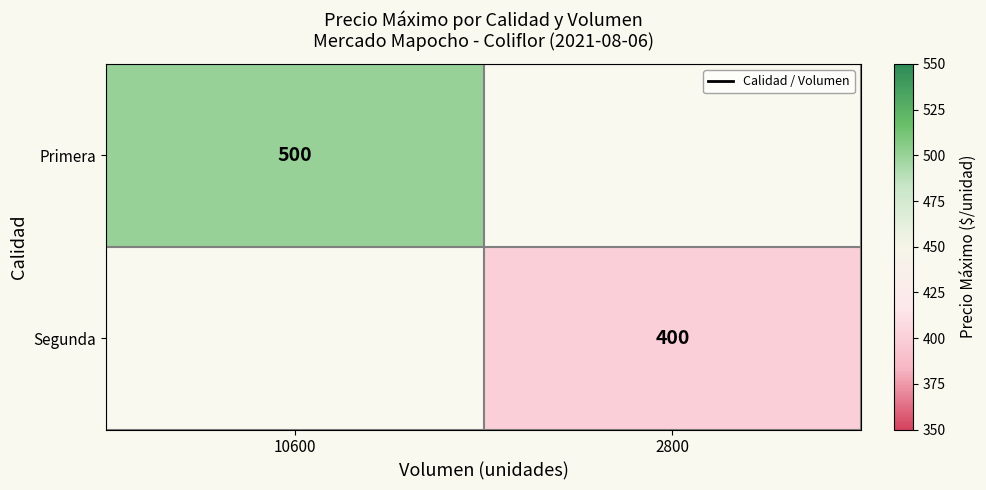

True or false: Primera has a value of 500 at 10600.

True